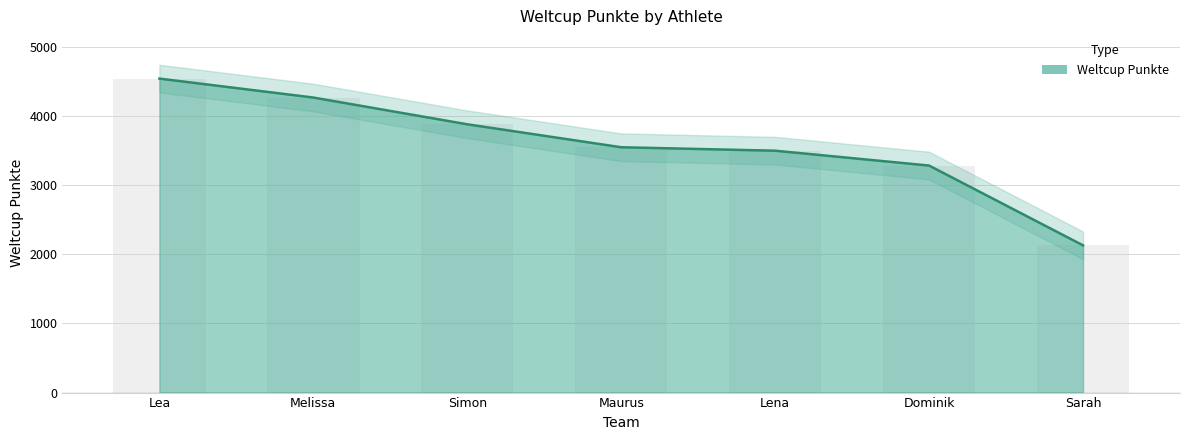

Which label corresponds to the largest value in the chart?

Lea